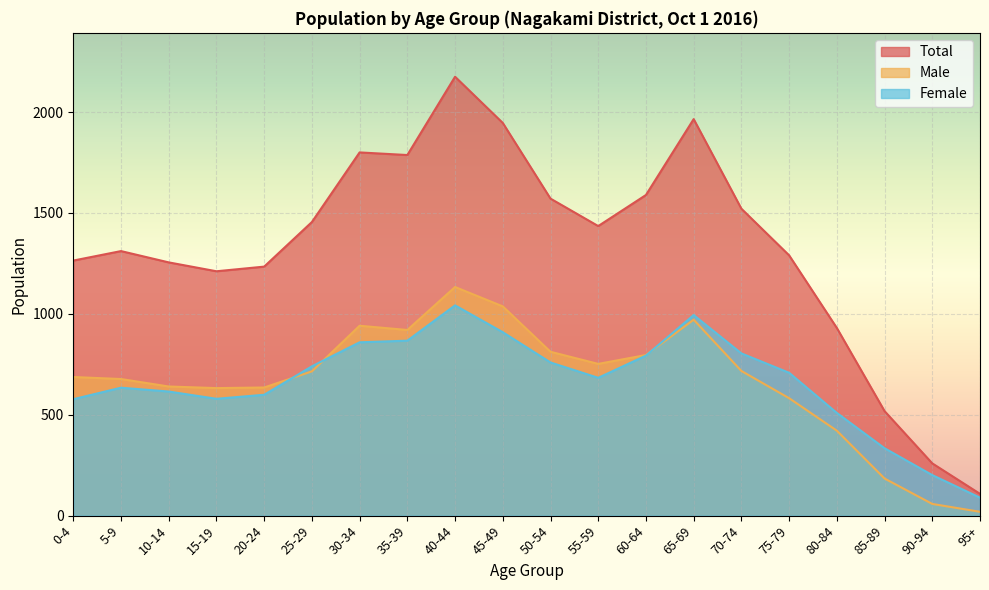

Which series has the largest total across all categories?

Total